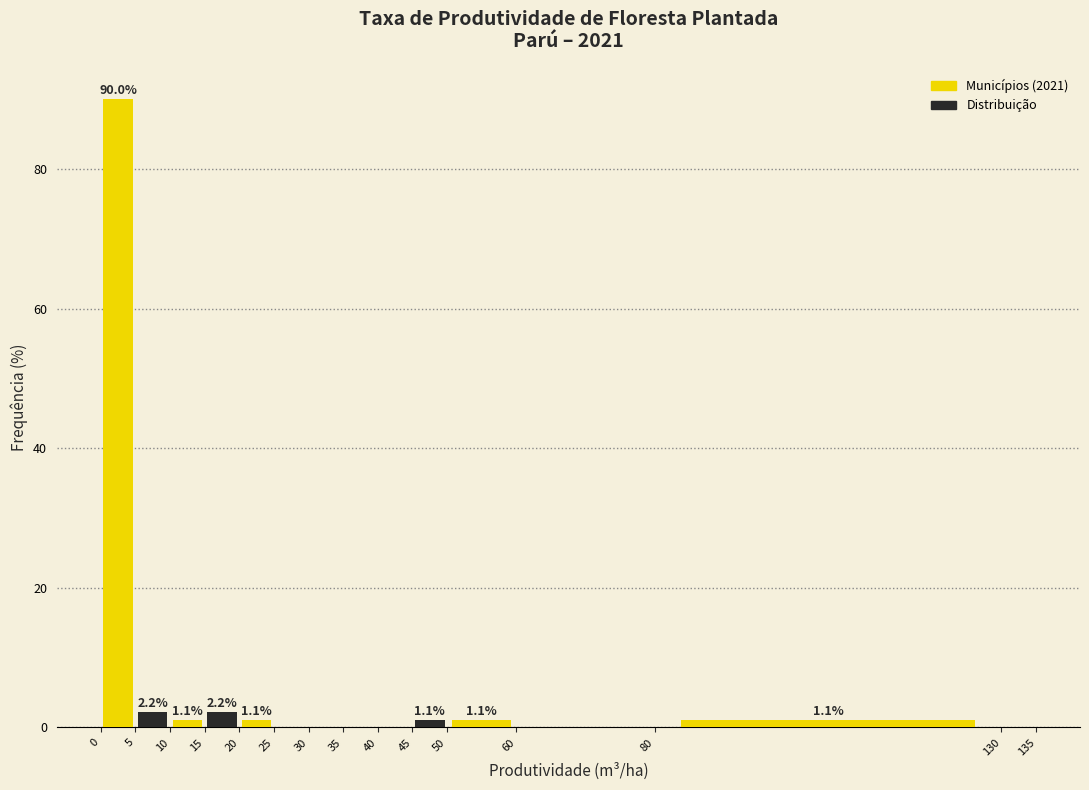

Which range on the x-axis has the tallest bar?

0 to 5